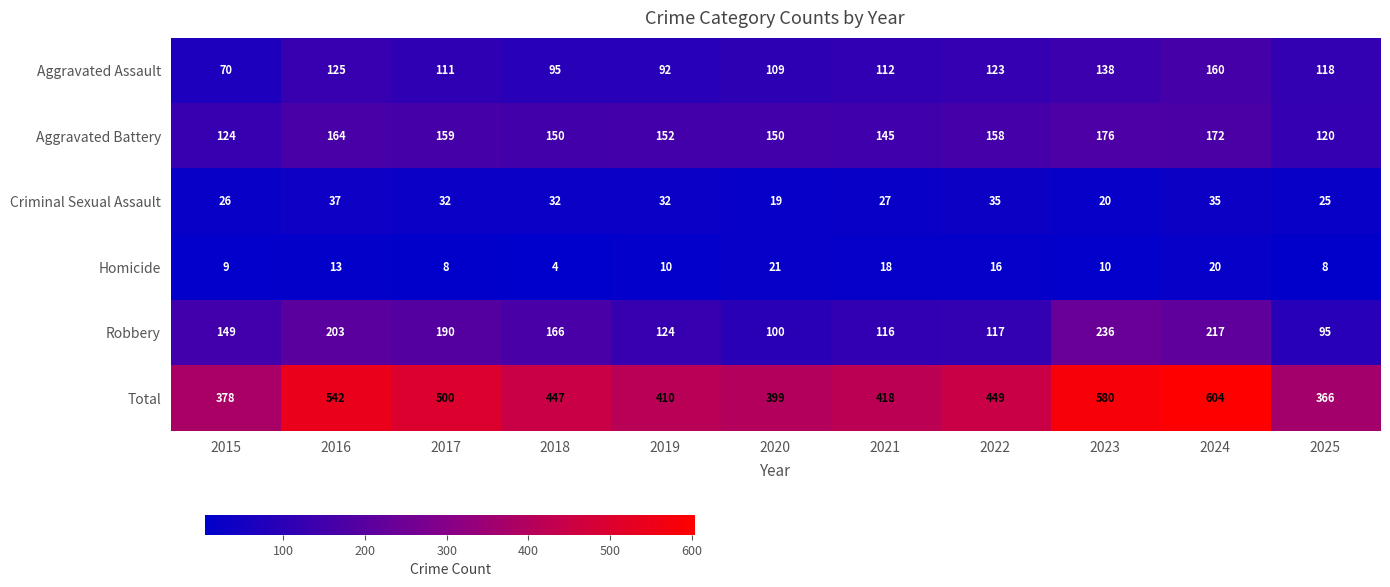

What is the difference between the Homicide values at 2016 and 2025?

5